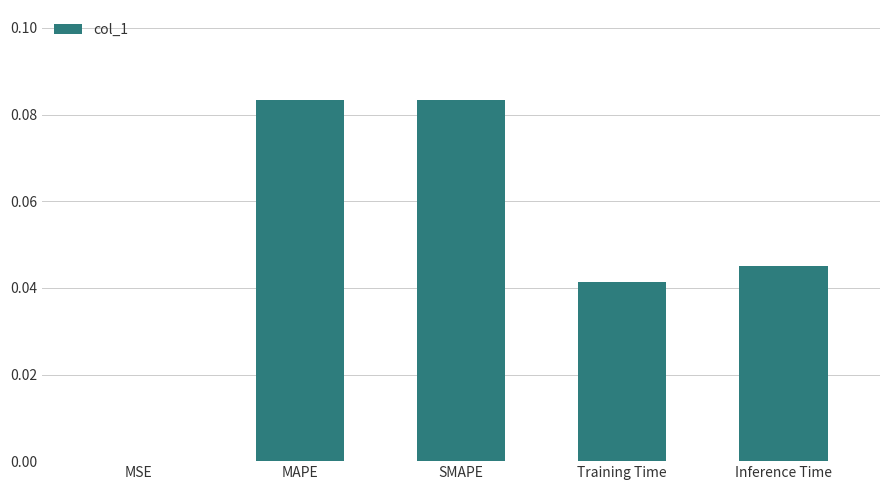

Between SMAPE and Inference Time, which is larger?

SMAPE